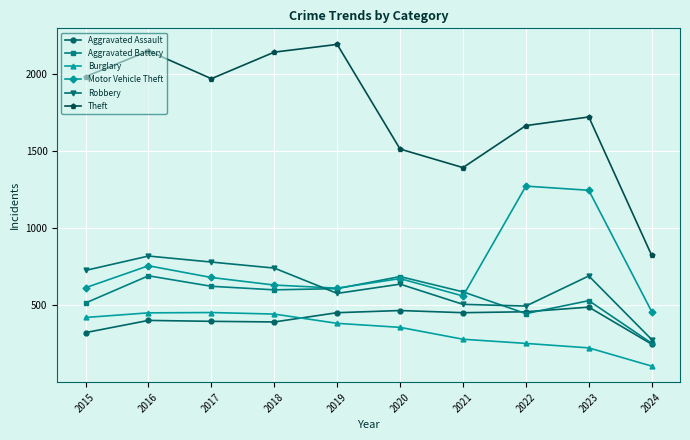

The Robbery series shows 1140 at 2015. True or false?

False